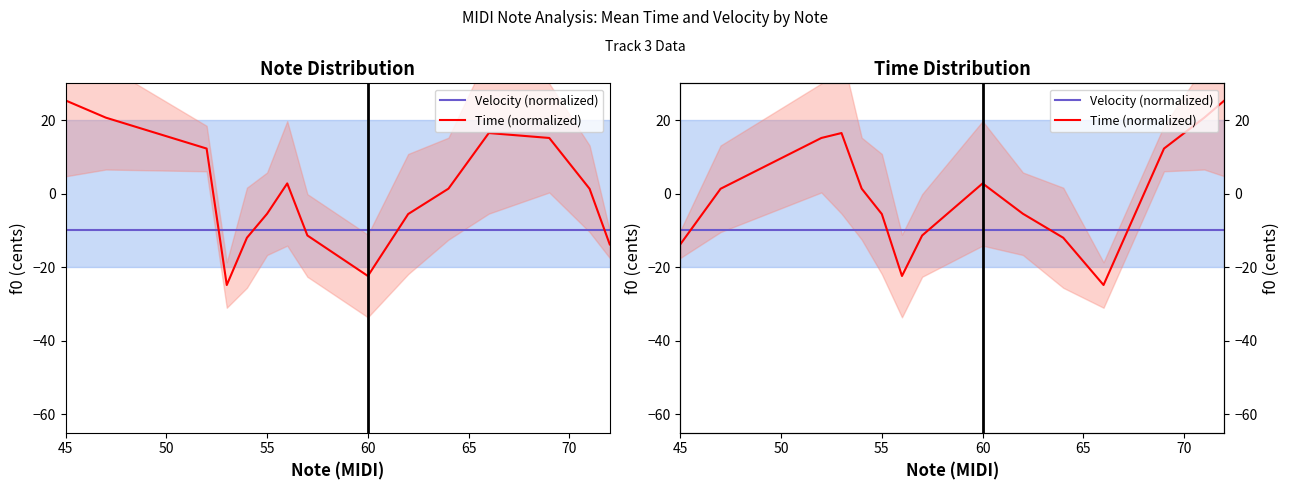

How many values in Time (normalized) are above zero?

8